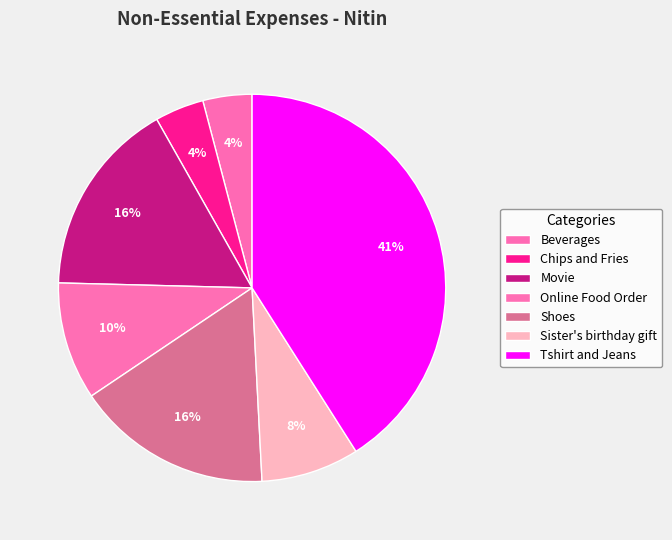

Count the number of slices in the pie.

7